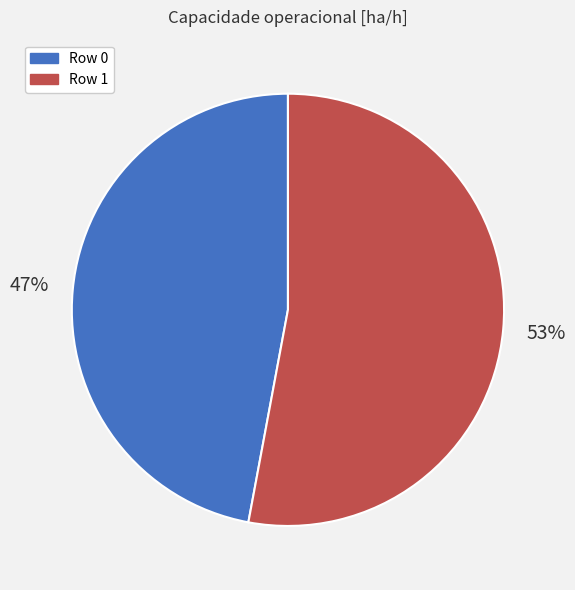

Is Row 1 the majority of the pie?

Yes